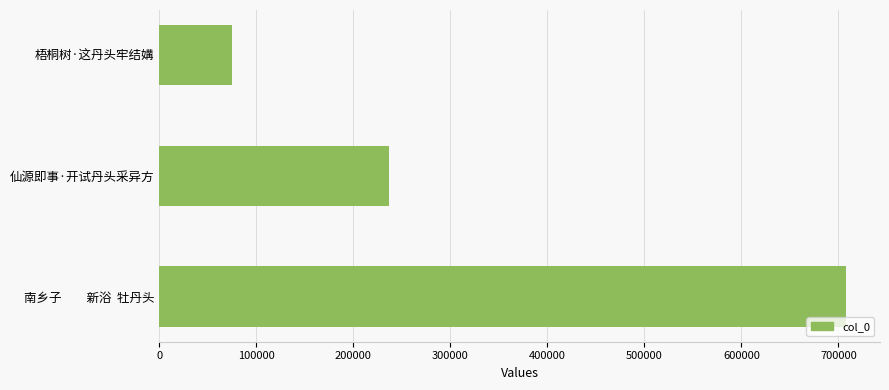

Is it true that the value at 梧桐树·这丹头牢结媾 is 17631?

False